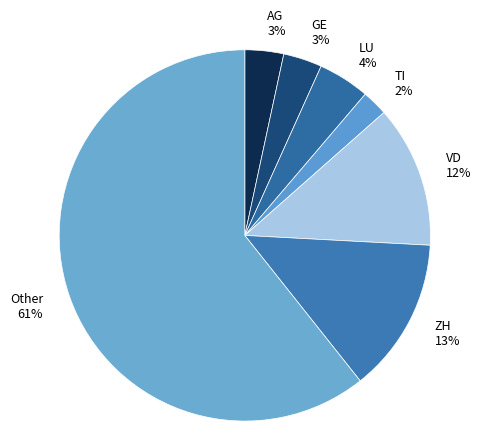

What is the ratio of the value at AG 3% to the value at GE 3%?

1.0